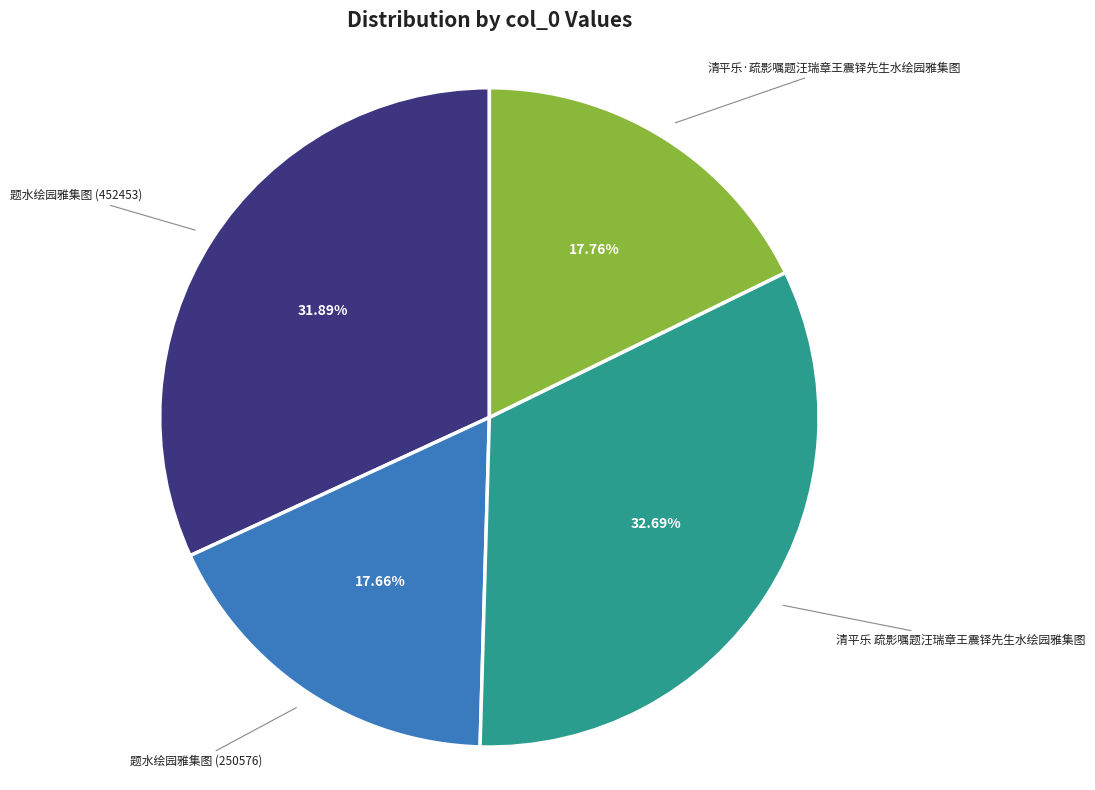

What is the ratio of the value at 题水绘园雅集图 (250576) to the value at 清平乐·疏影嘱题汪瑞章王震铎先生水绘园雅集图?

1.0